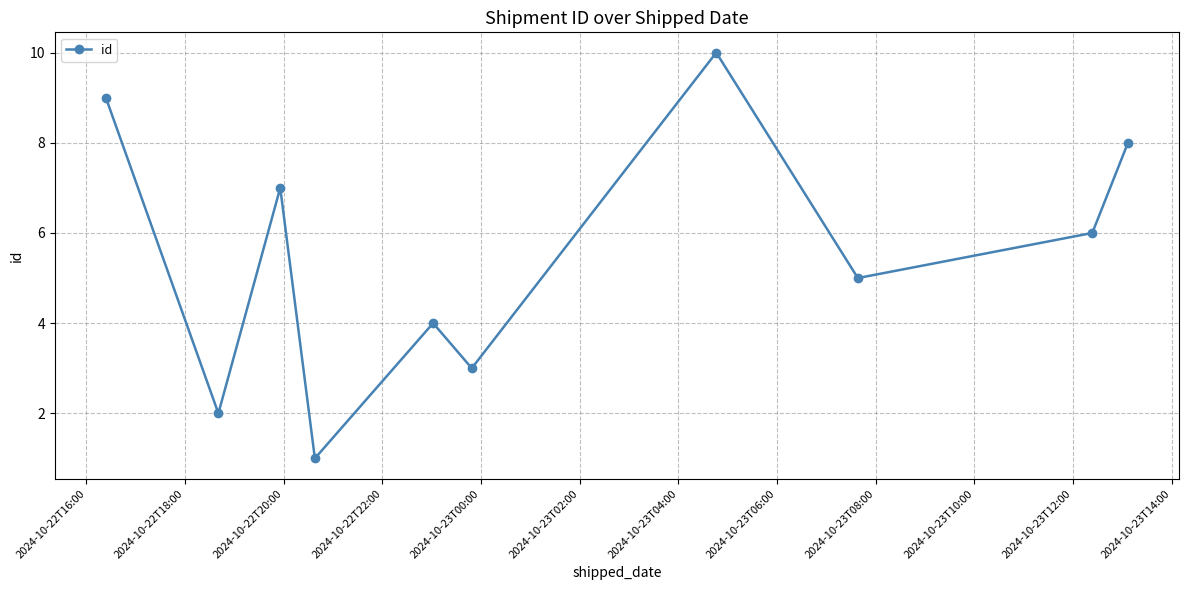

What is the greatest value displayed?

10